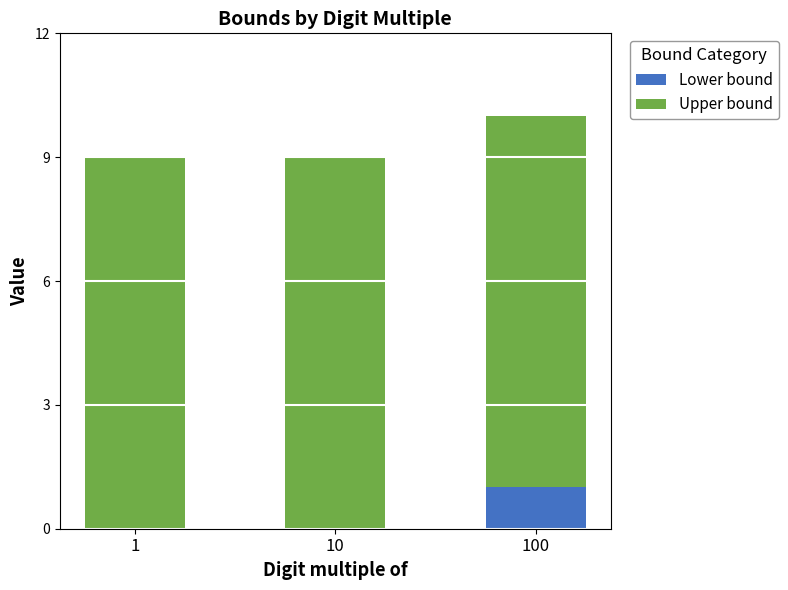

True or false: Lower bound has a value of 1 at 1.

False